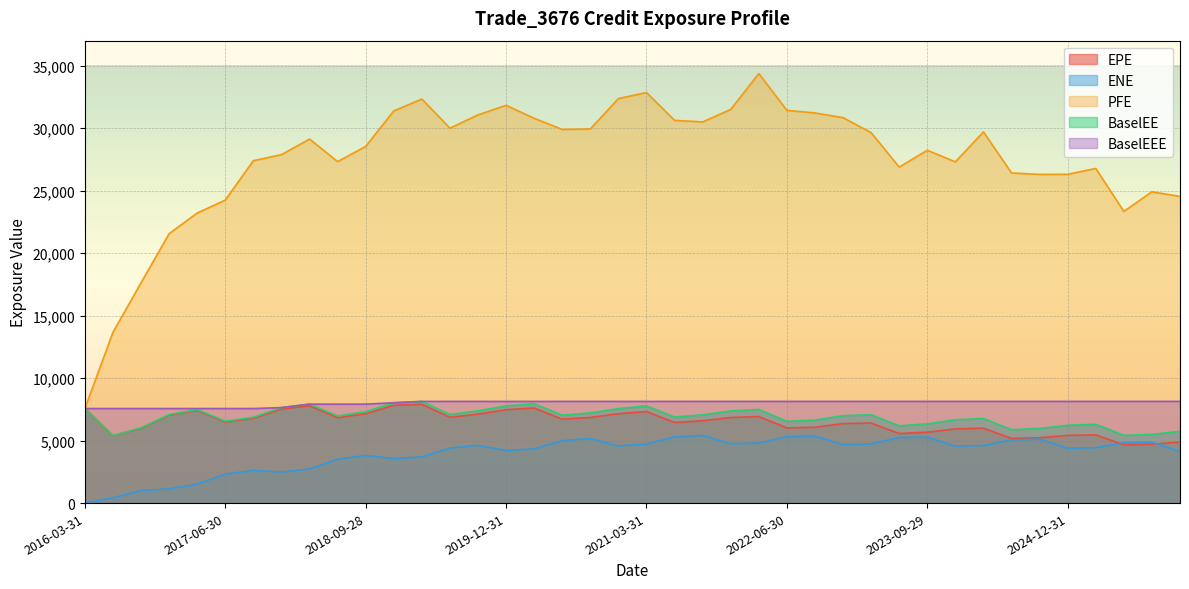

True or false: ENE and BaselEE cross at least once.

False